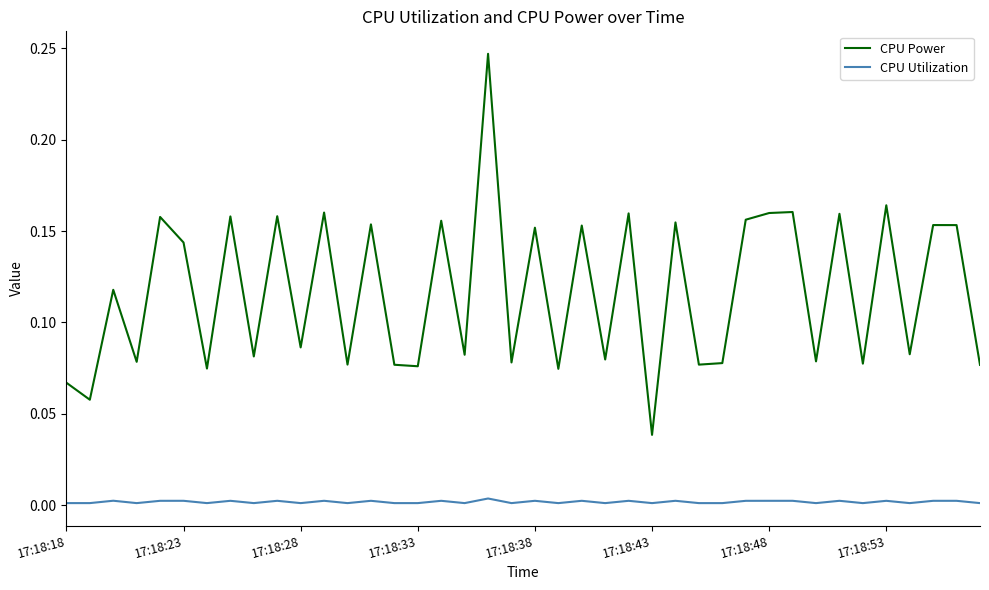

True or false: CPU Power and CPU Utilization intersect in this chart.

False